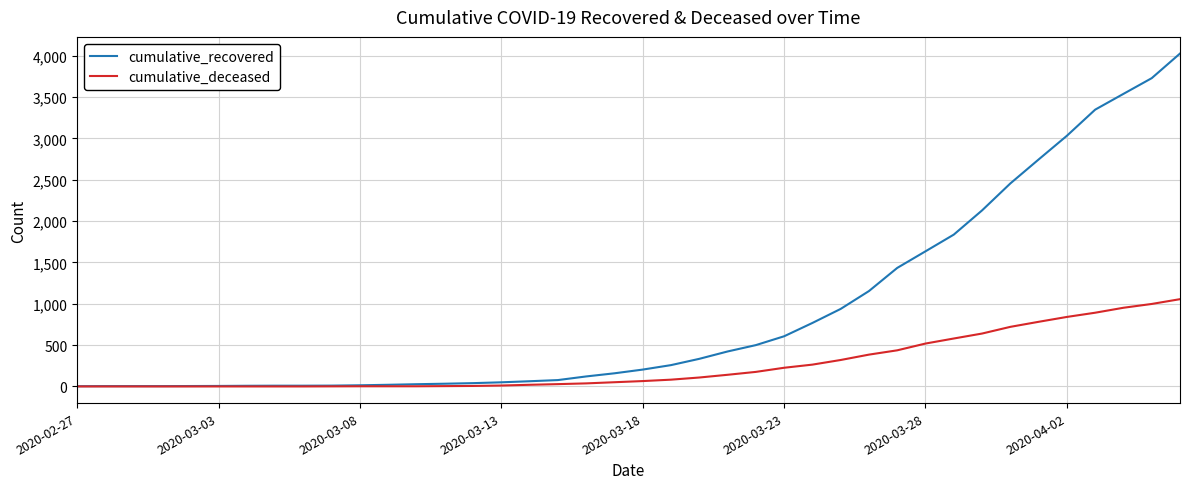

List the series in order of their overall mean, lowest first.

cumulative_deceased, cumulative_recovered